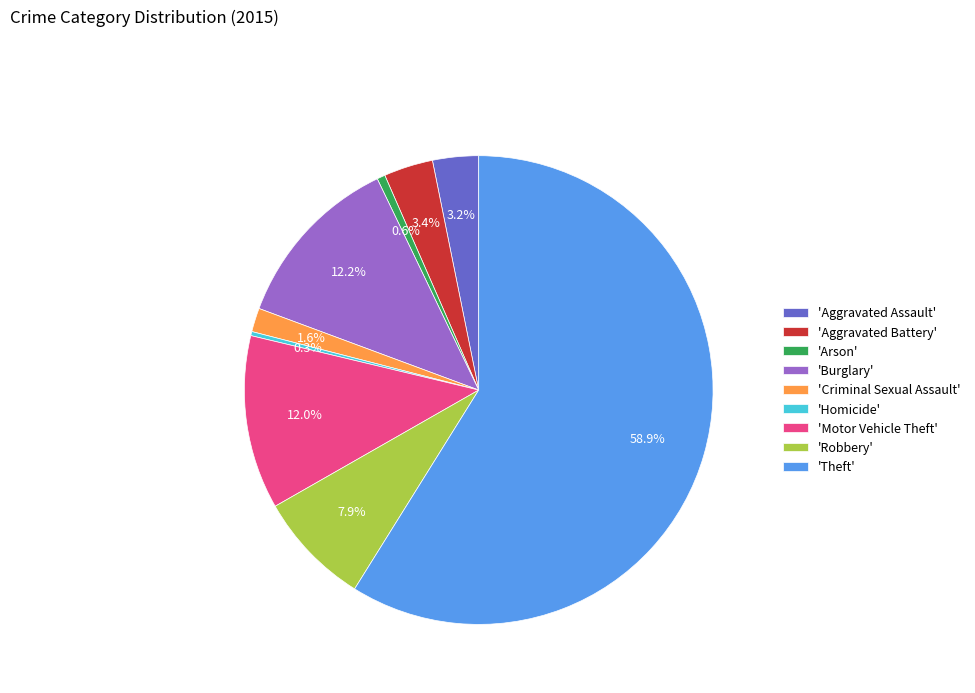

Which category has the biggest portion of the pie?

'Theft'